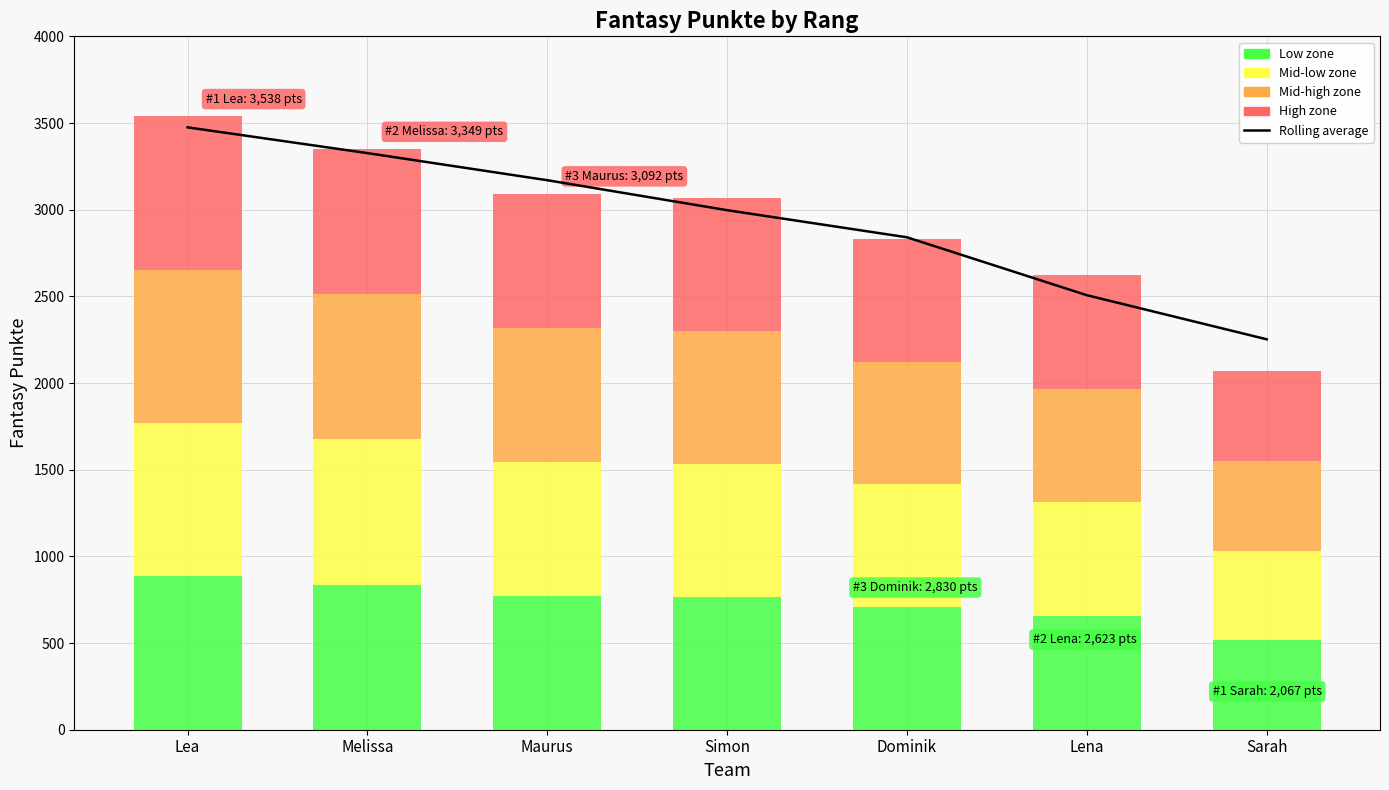

Rank the categories by value from highest to lowest.

Lea, Melissa, Maurus, Simon, Dominik, Lena, Sarah